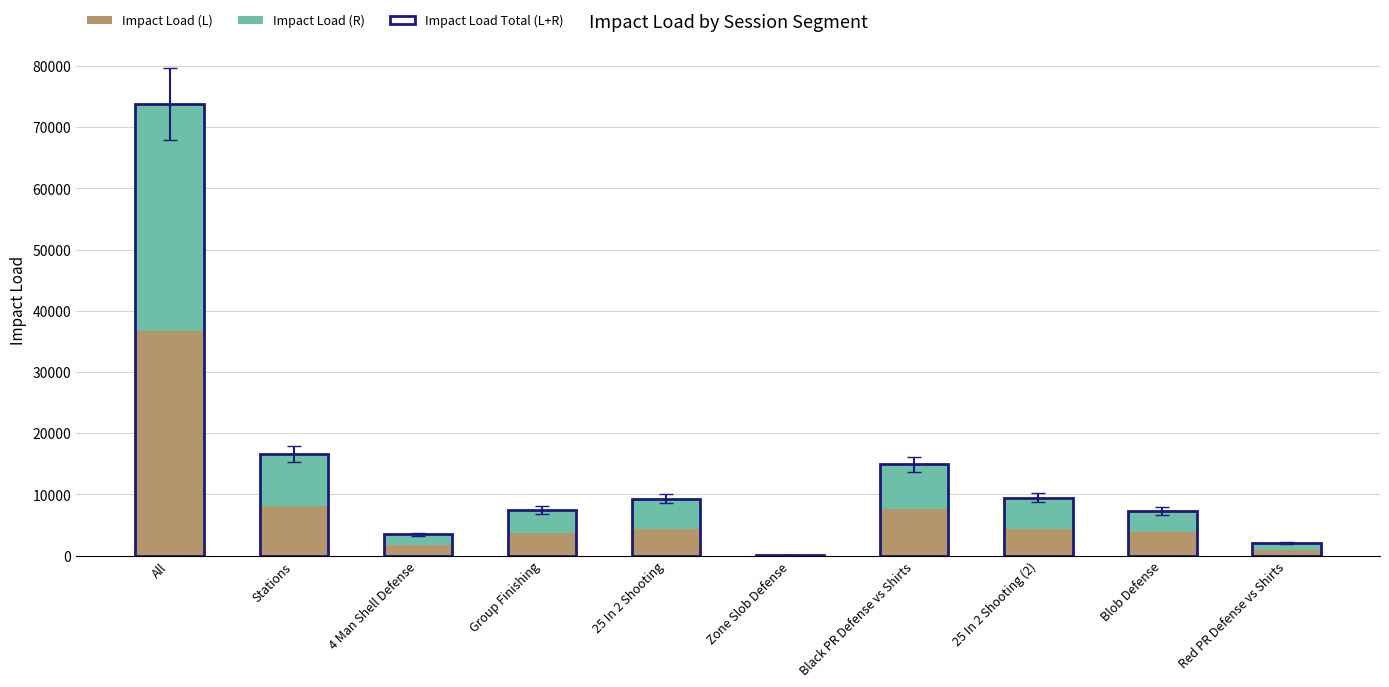

Which category has the highest value in the Impact Load (L) series?

All